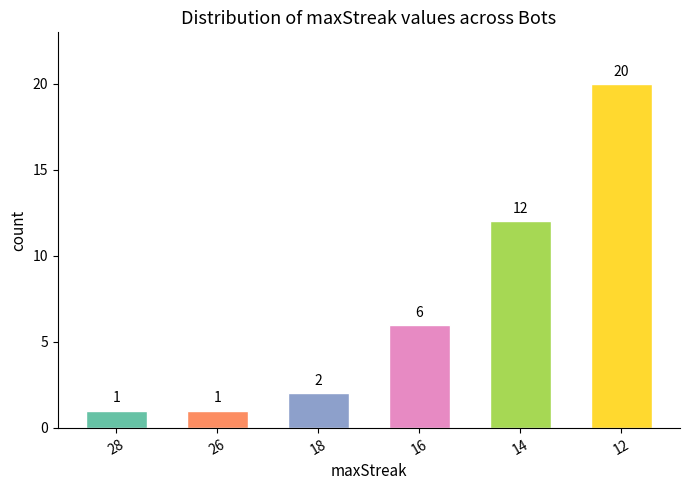

What is the value of the 2nd bar from the left?

1